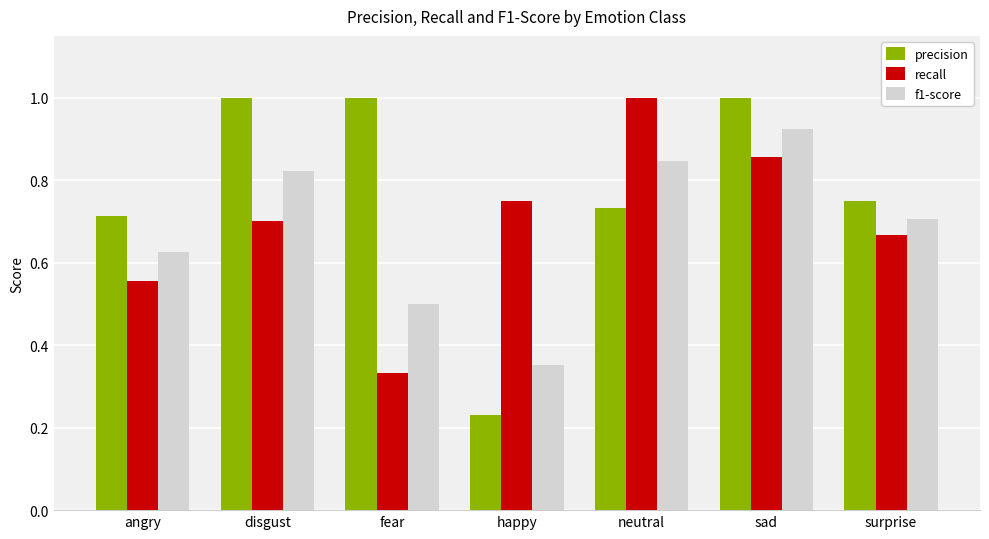

Count the f1-score values in the range 0 to 1.

7